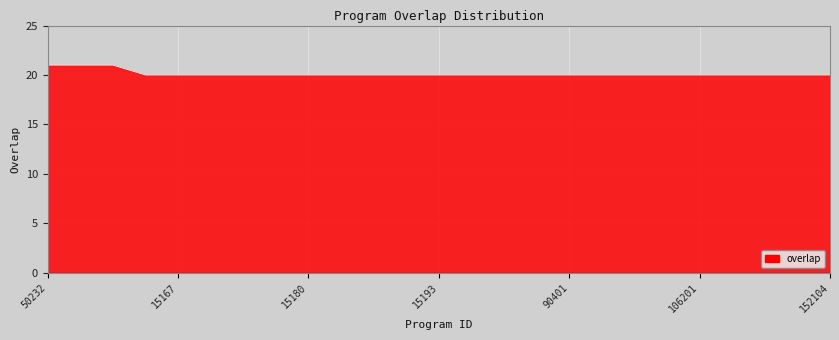

What is the maximum value shown in the chart?

21